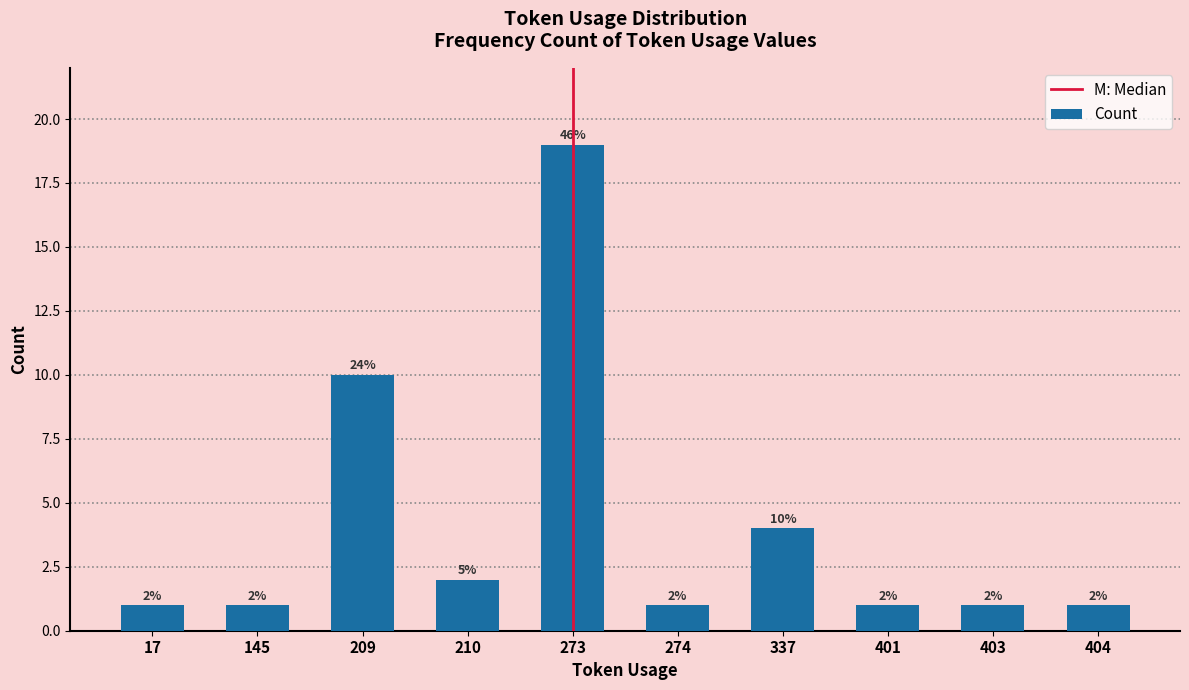

Reading left to right, what are all the values shown in this chart?

17=1	145=1	209=10	210=2	273=19	274=1	337=4	401=1	403=1	404=1